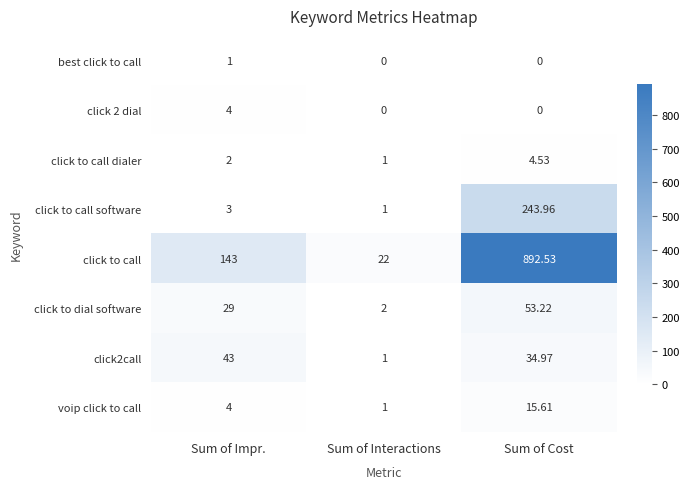

List the labels in order of click to dial software value, largest first.

Sum of Cost, Sum of Impr., Sum of Interactions